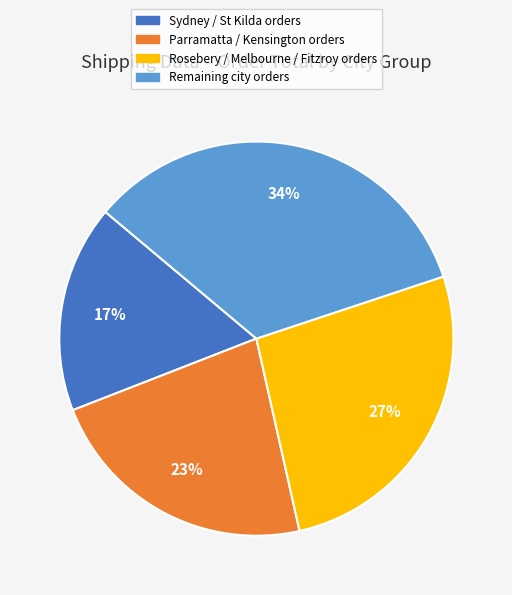

True or false: Remaining city orders accounts for 27% of the total.

False